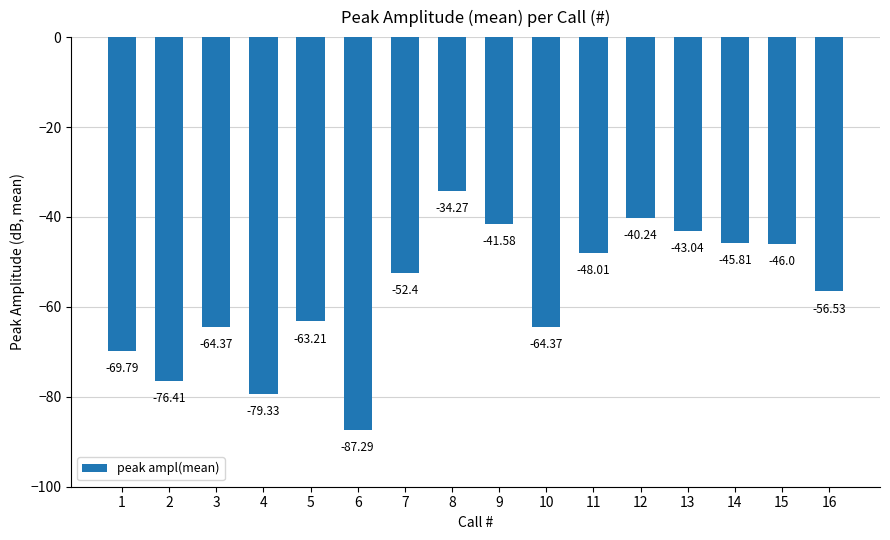

What is the value of the 13th bar from the left?

-43.0